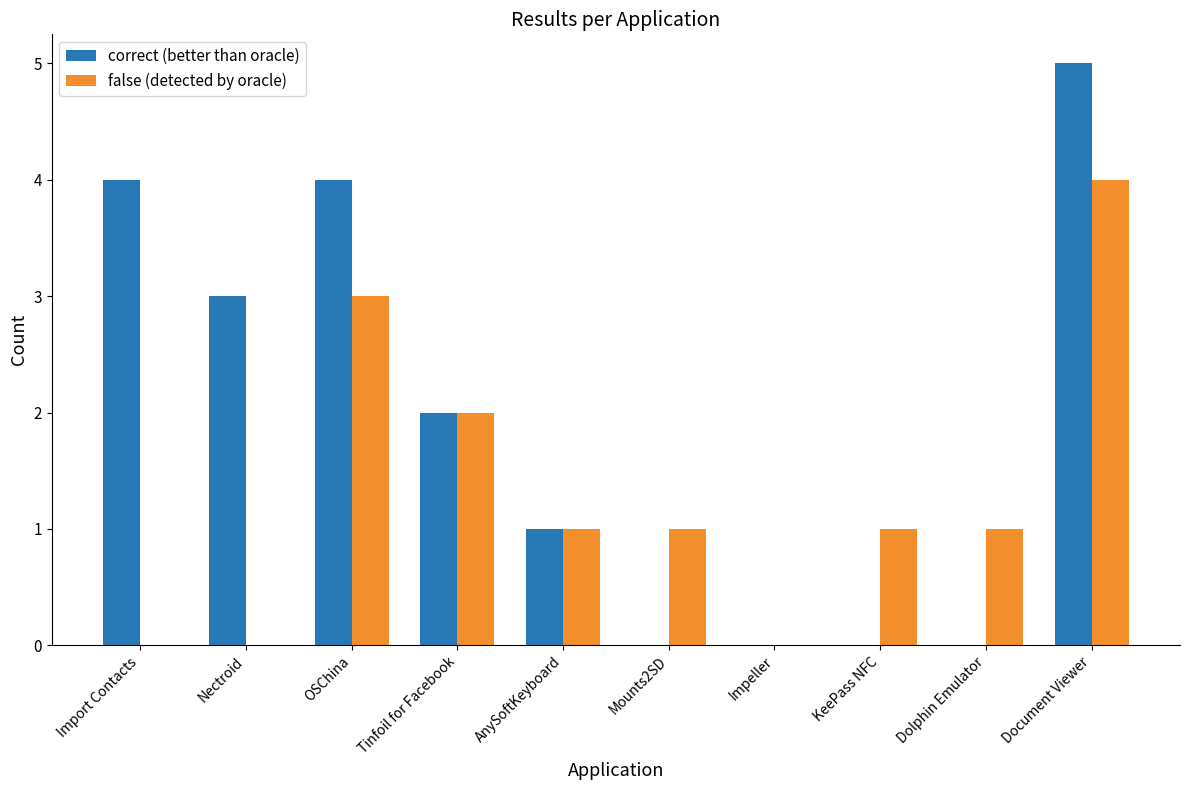

What is the sum of all correct (better than oracle) values?

19